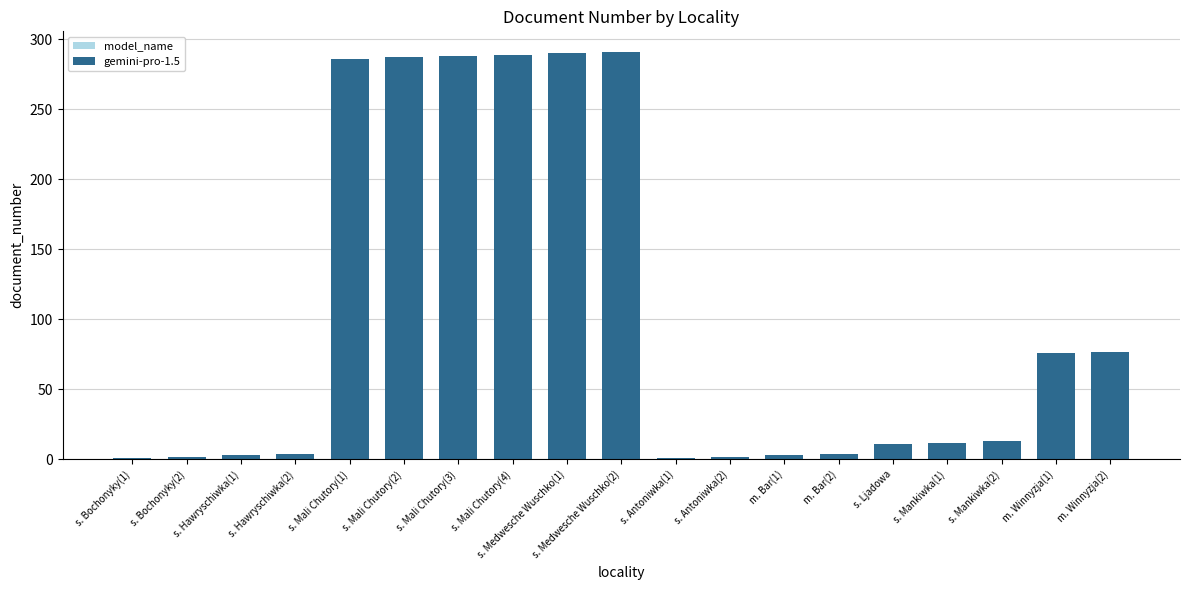

What is the sum of the values at s. Antoniwka(2) and s. Mali Chutory(3)?

290